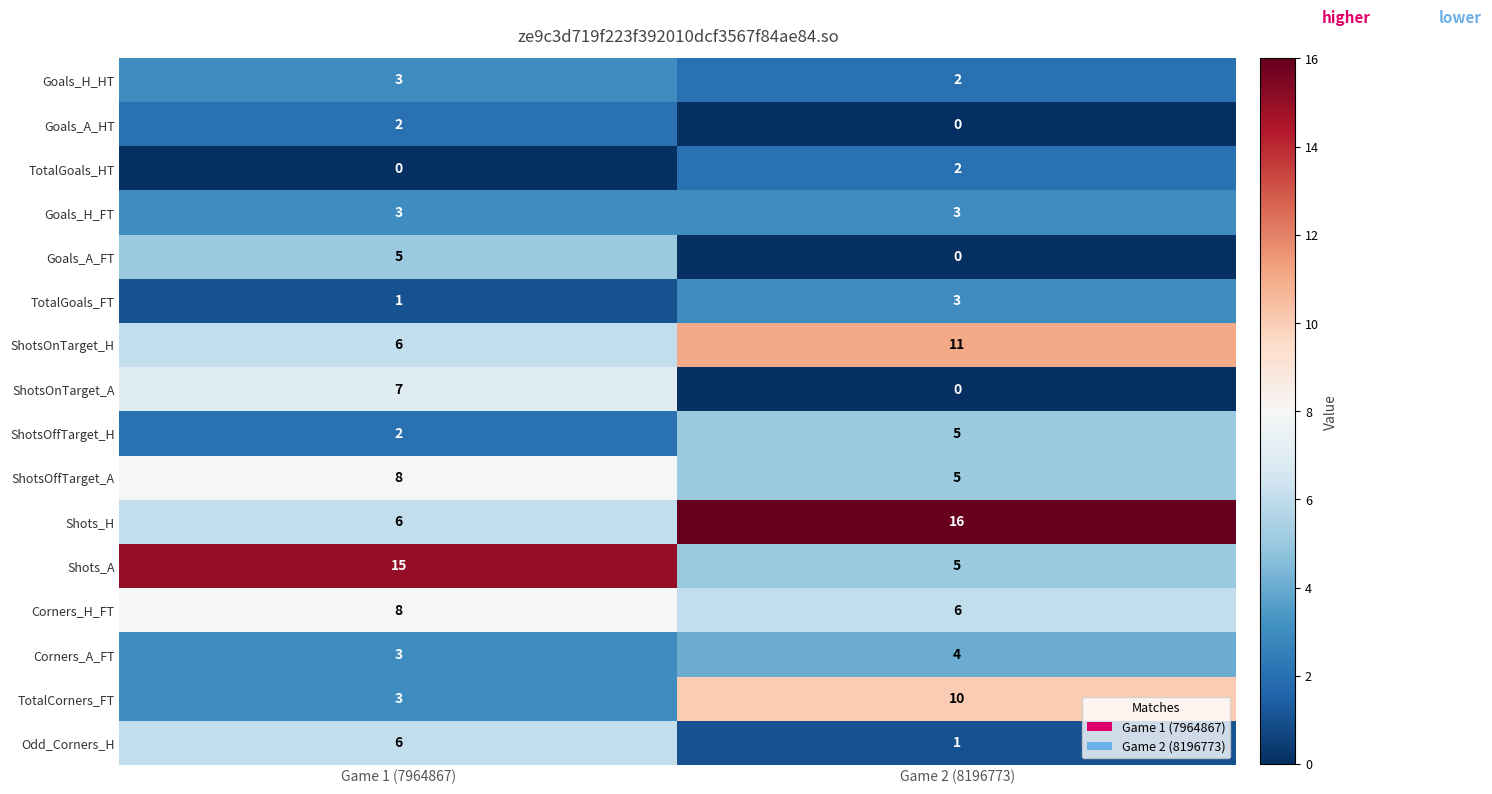

Where is Odd_Corners_H nearest to the value 3?

Game 2 (8196773)